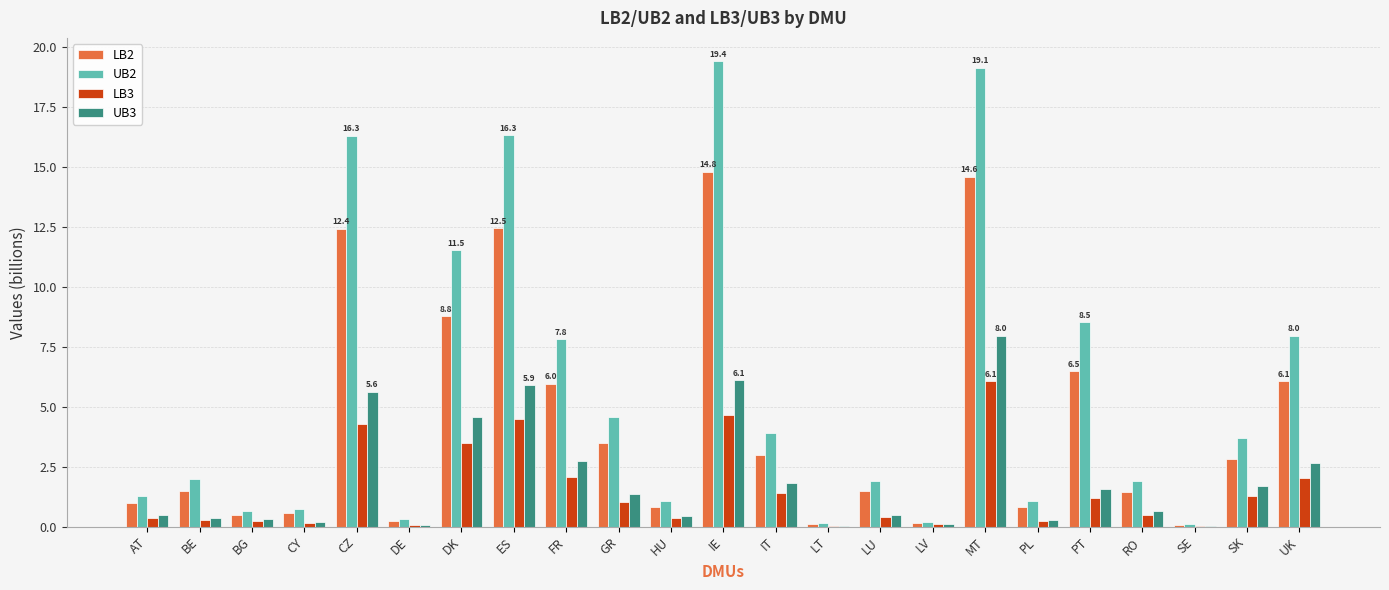

Is it true that UB3 equals 5.9 at ES?

True